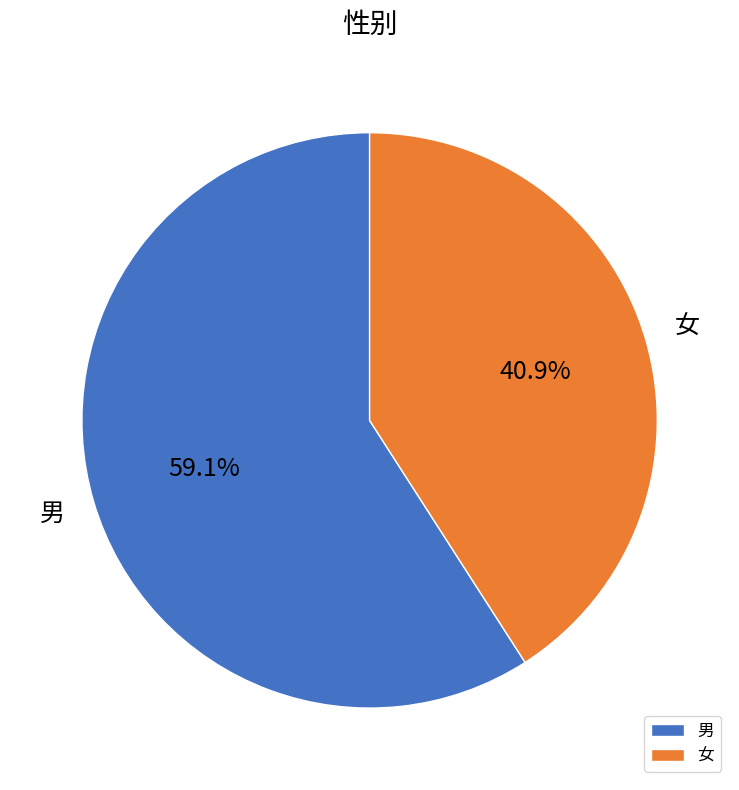

Which slice is the largest?

男